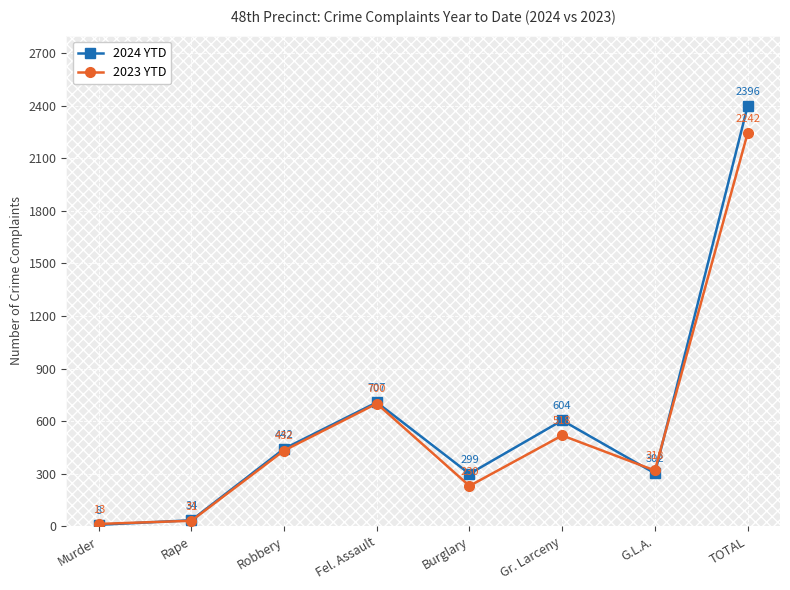

Which label corresponds to the largest value in the chart?

TOTAL